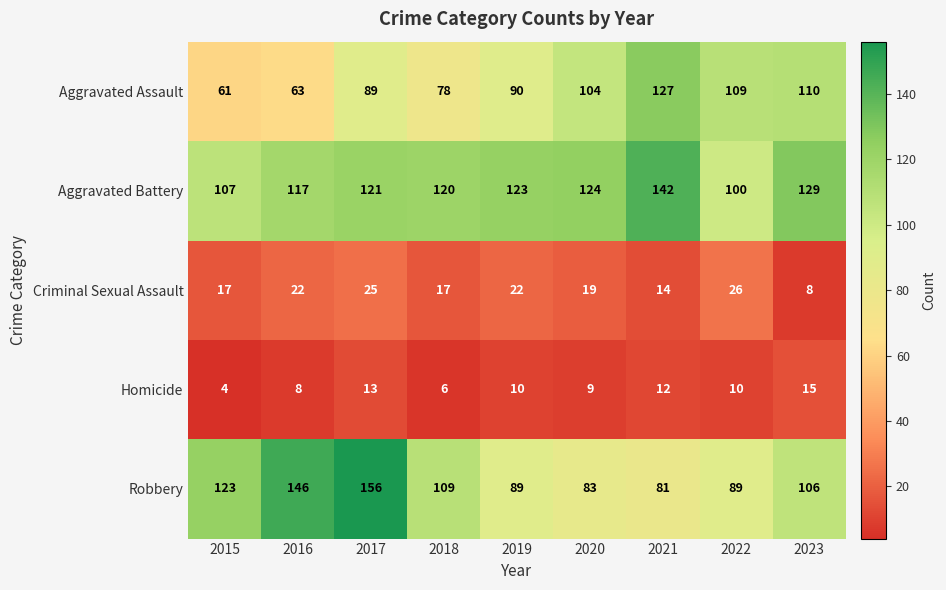

What is the difference between the highest and lowest values at 2015?

119